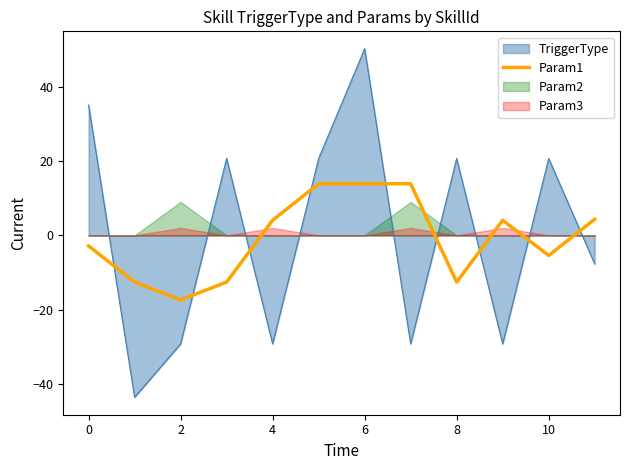

How many times do TriggerType and Param1 cross each other?

9